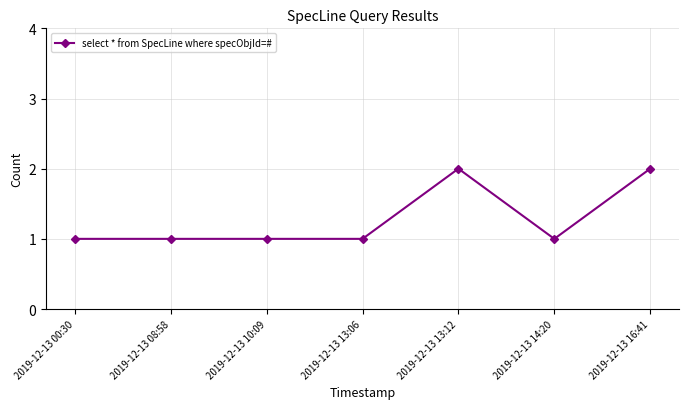

What is the difference between the second highest and second lowest values?

1